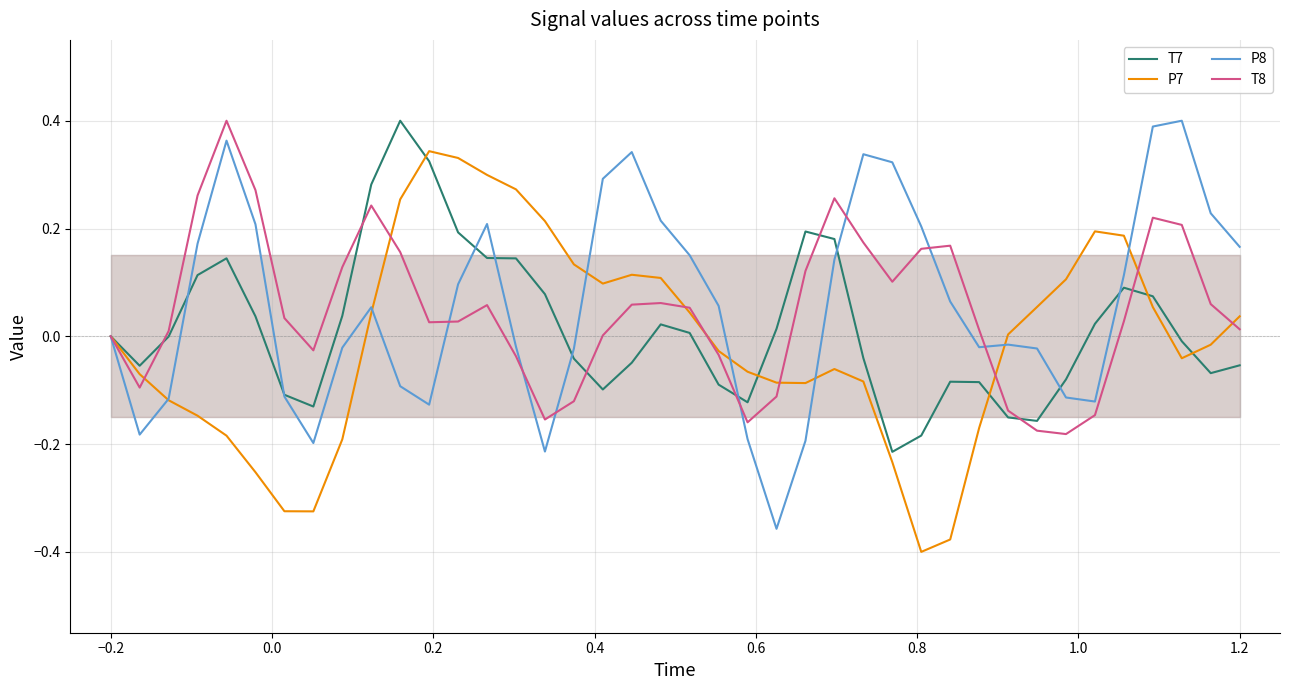

Which series has the largest range (max minus min)?

P8